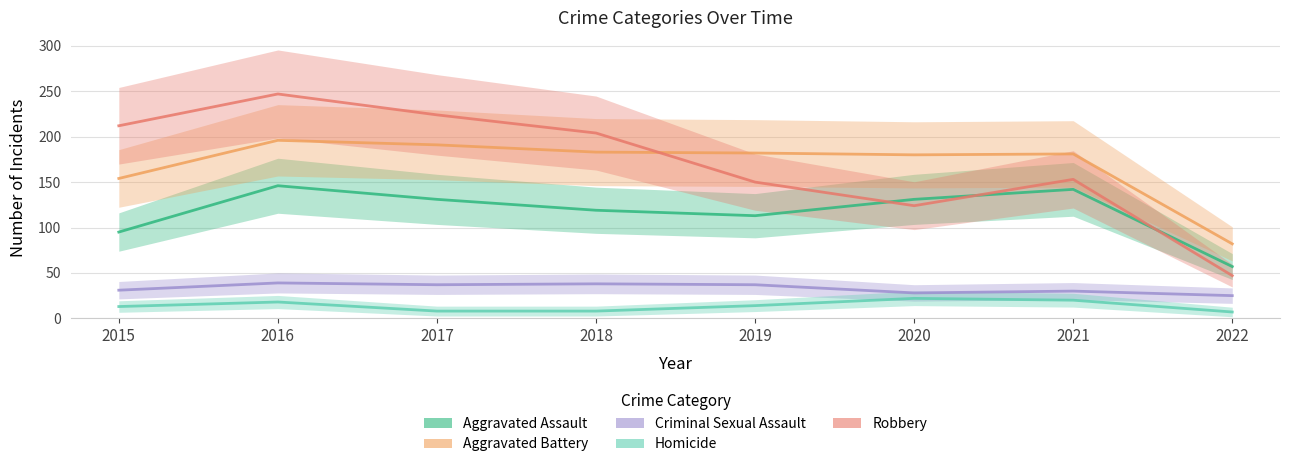

True or false: Criminal Sexual Assault and Robbery intersect in this chart.

False